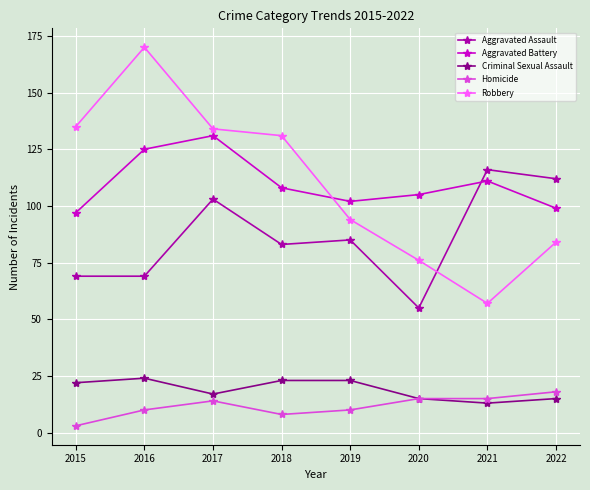

Reading left to right, extract all data points from this chart.

Aggravated Assault: 69	69	103	83	85	55	116	112
Aggravated Battery: 97	125	131	108	102	105	111	99
Criminal Sexual Assault: 22	24	17	23	23	15	13	15
Homicide: 3	10	14	8	10	15	15	18
Robbery: 135	170	134	131	94	76	57	84